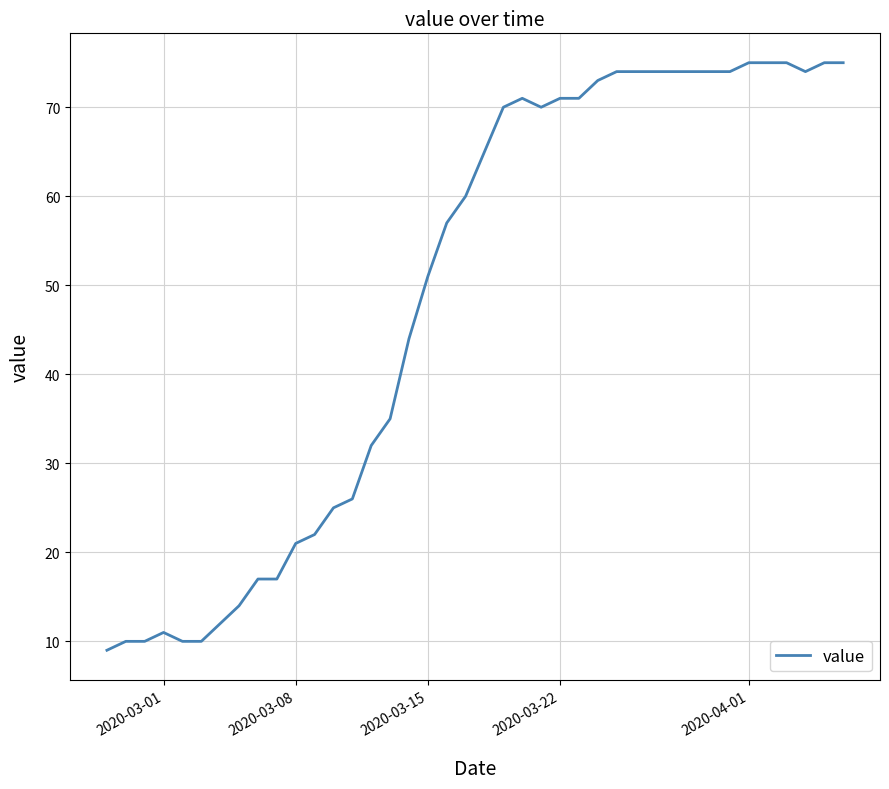

What is the minimum value shown in the chart?

9